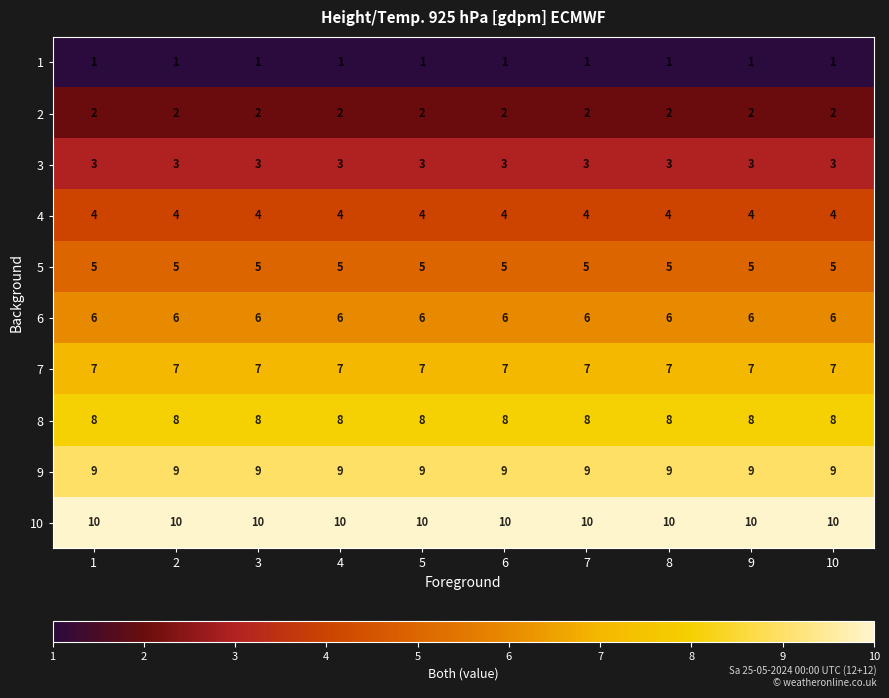

The 7 series shows 7 at 5. True or false?

True